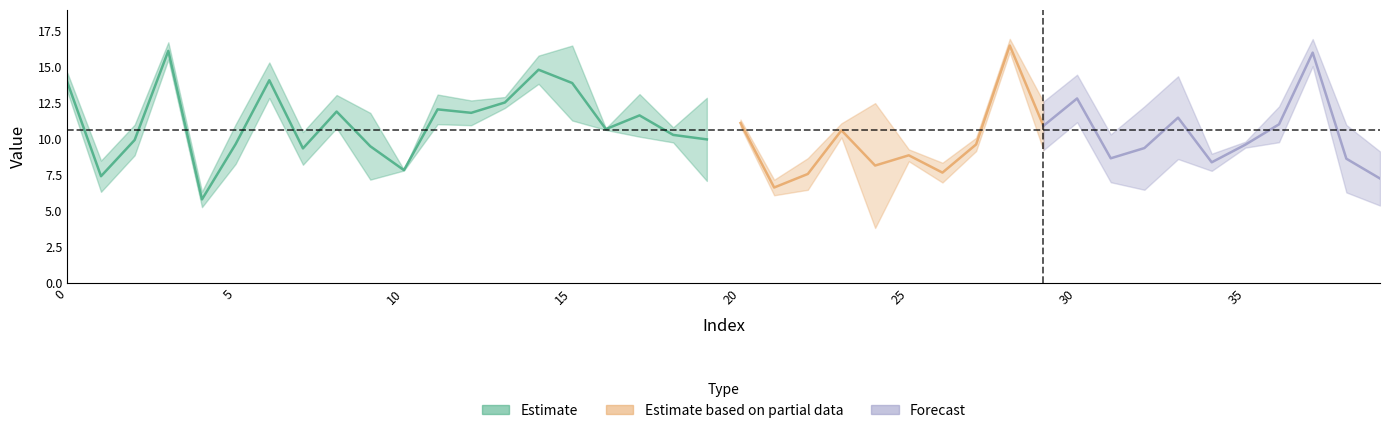

Reading right to left, transcribe all the data shown in this chart.

y_pred: 39=9.1	38=6.3	37=15.1	36=9.8	35=9.8	34=9.0	33=8.6	32=12.3	31=7.0	30=11.2	29=9.2	28=17.0	27=10.1	26=8.3	25=8.4	24=3.8	23=11.1	22=8.7	21=7.2	20=10.9	19=7.1	18=10.8	17=10.2	16=10.7	15=11.3	14=15.8	13=12.2	12=12.7	11=13.1	10=7.8	9=7.2	8=10.8	7=10.5	6=15.3	5=11.0	4=5.3	3=15.5	2=8.9	1=6.3	0=13.3
y_test: 39=5.4	38=11.0	37=16.9	36=12.3	35=9.4	34=7.8	33=14.4	32=6.5	31=10.3	30=14.5	29=12.6	28=16.0	27=9.2	26=7.0	25=9.3	24=12.5	23=10.1	22=6.5	21=6.1	20=11.3	19=12.9	18=9.8	17=13.1	16=10.6	15=16.5	14=13.8	13=12.9	12=11.0	11=11.0	10=7.9	9=11.8	8=13.0	7=8.2	6=12.8	5=8.3	4=6.3	3=16.7	2=11.0	1=8.5	0=14.6